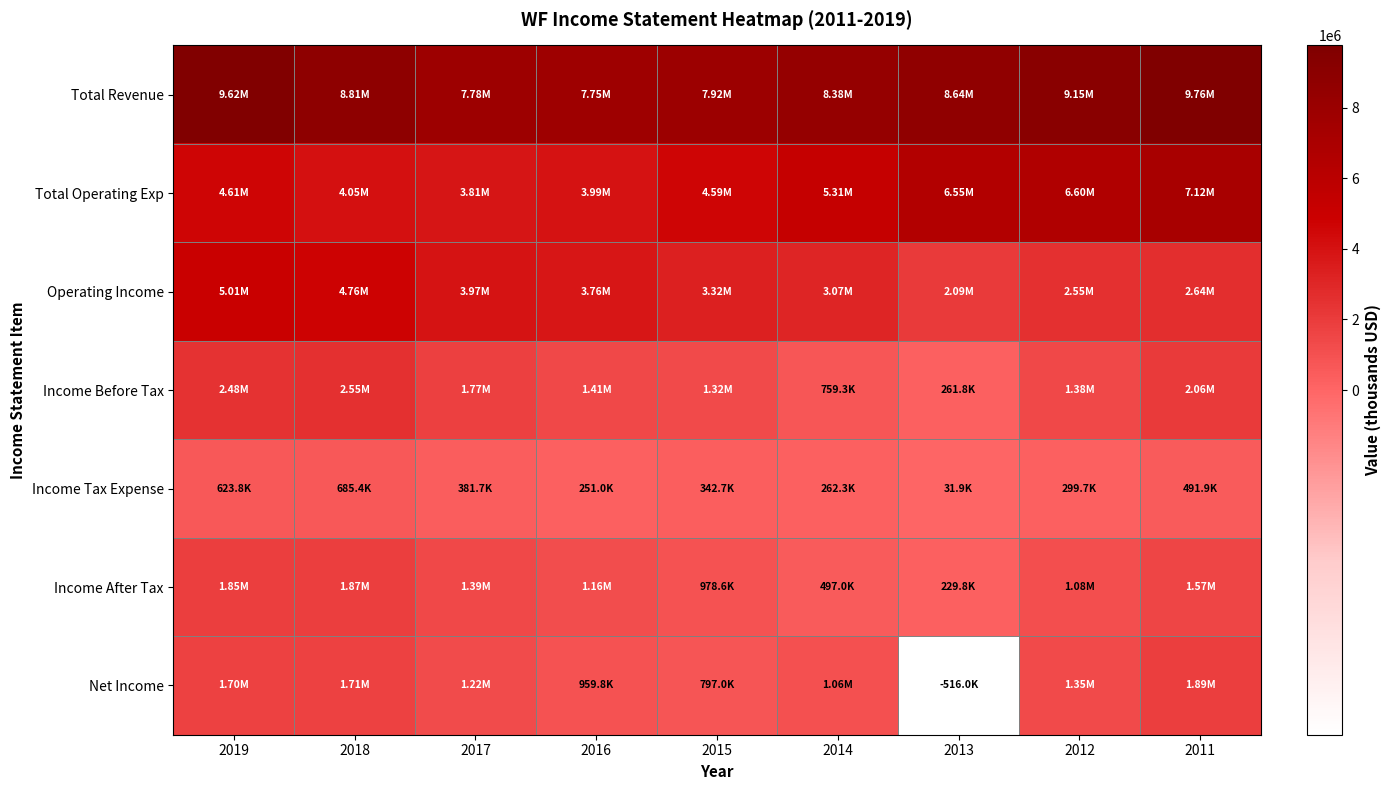

Which series has the widest spread of values?

Total Operating Exp